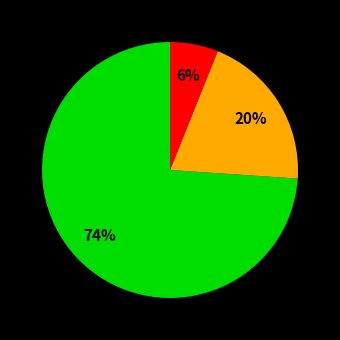

How many segments does this pie chart have?

3